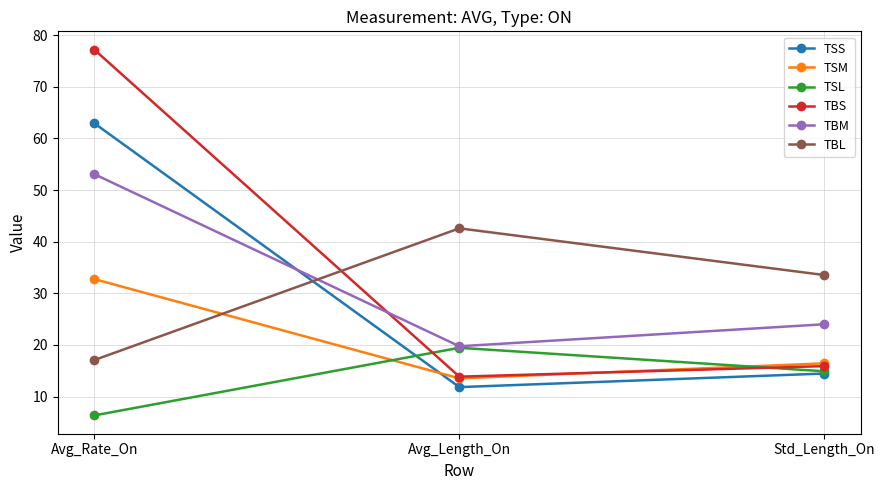

Reading right to left, extract all data points from this chart.

TSS: Std_Length_On=14.5	Avg_Length_On=11.8	Avg_Rate_On=62.9
TSM: Std_Length_On=16.4	Avg_Length_On=13.5	Avg_Rate_On=32.8
TSL: Std_Length_On=14.9	Avg_Length_On=19.5	Avg_Rate_On=6.4
TBS: Std_Length_On=15.9	Avg_Length_On=13.9	Avg_Rate_On=77.2
TBM: Std_Length_On=24.0	Avg_Length_On=19.8	Avg_Rate_On=53.1
TBL: Std_Length_On=33.5	Avg_Length_On=42.6	Avg_Rate_On=17.1